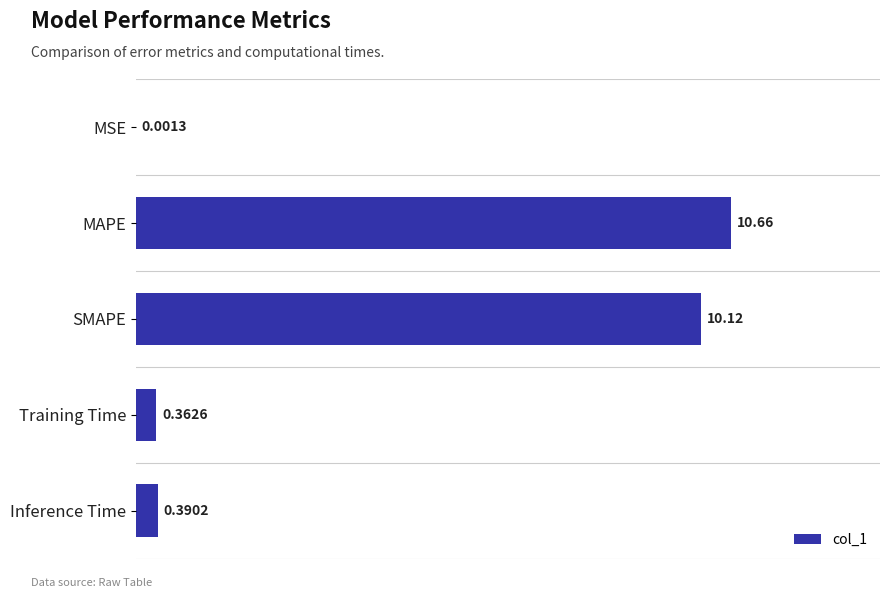

At which label is the value closest to 5?

Inference Time